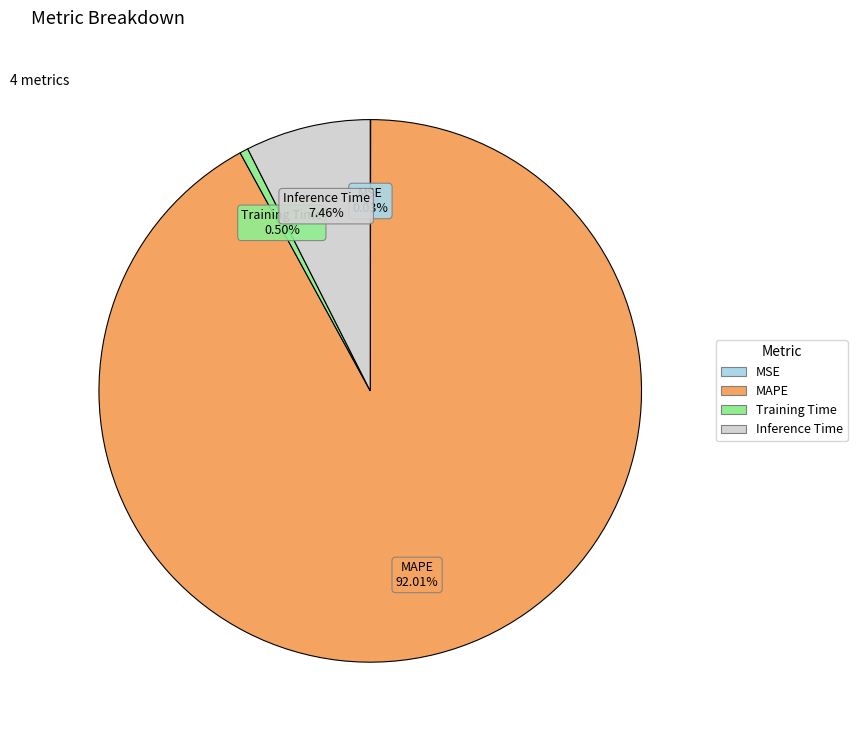

What is the largest slice in the pie chart?

MAPE